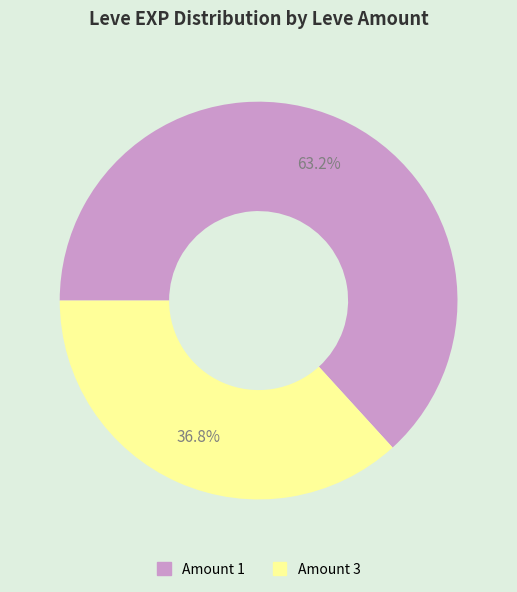

Is there any slice that represents more than half of the pie?

Yes